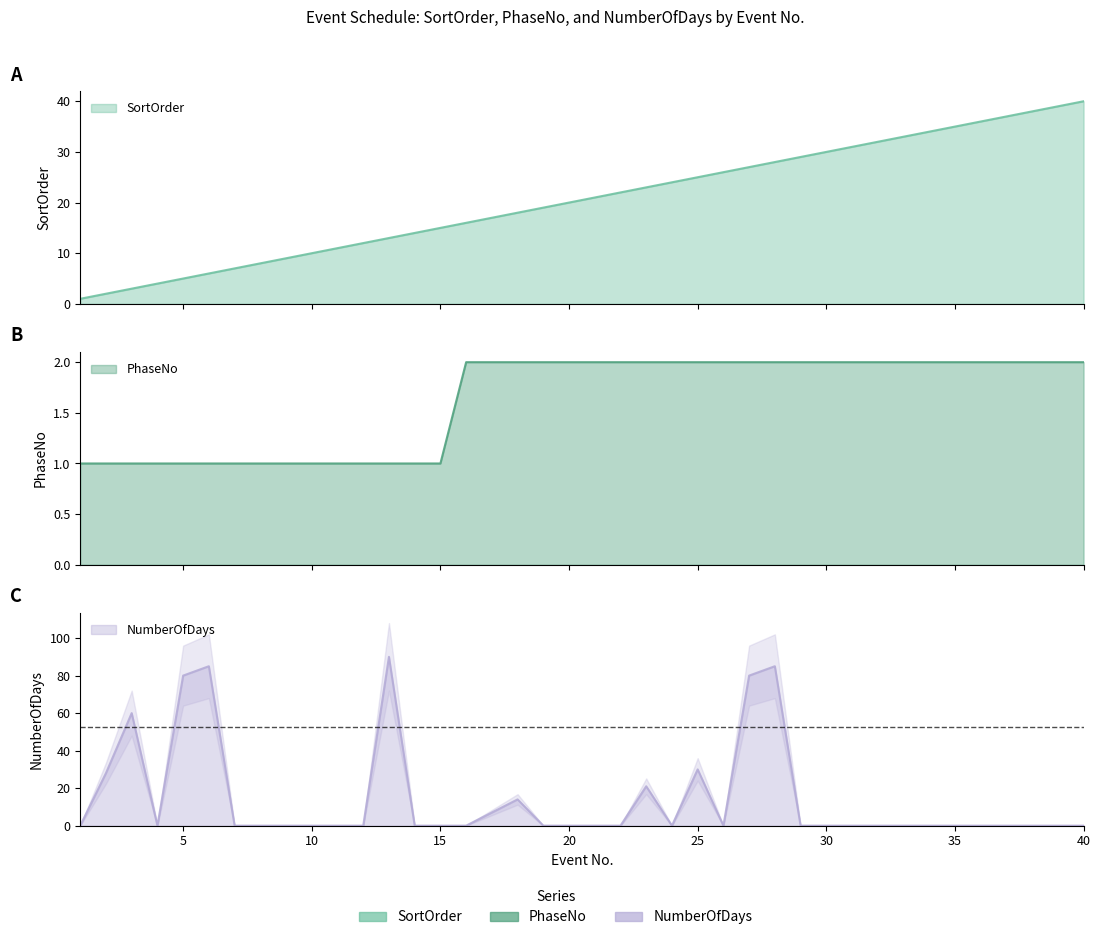

How many PhaseNo values are between 1 and 2?

40